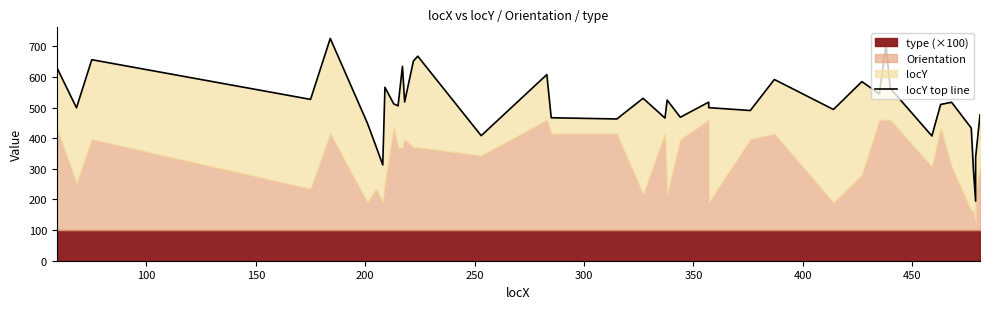

Reading right to left, list all the values displayed in this chart.

476.6	337.6	194.6	295.4	433.4	517.6	510.4	407.6	563.0	705.0	545.0	585.0	494.0	592.0	490.6	500.0	518.0	468.6	524.6	466.0	530.6	463.0	467.0	608.0	408.4	668.0	652.0	518.6	635.0	506.0	512.4	566.4	313.0	372.0	449.0	726.0	527.0	656.6	499.4	631.4